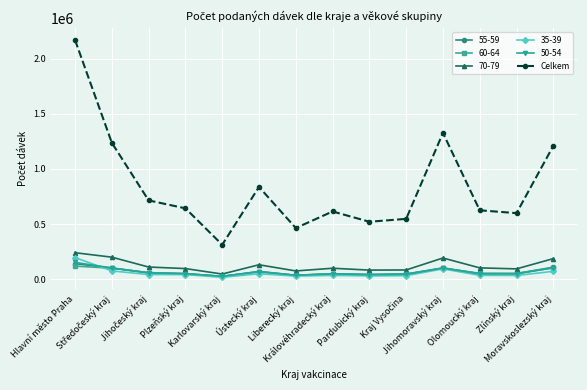

What is the maximum value shown in the chart?

2168550